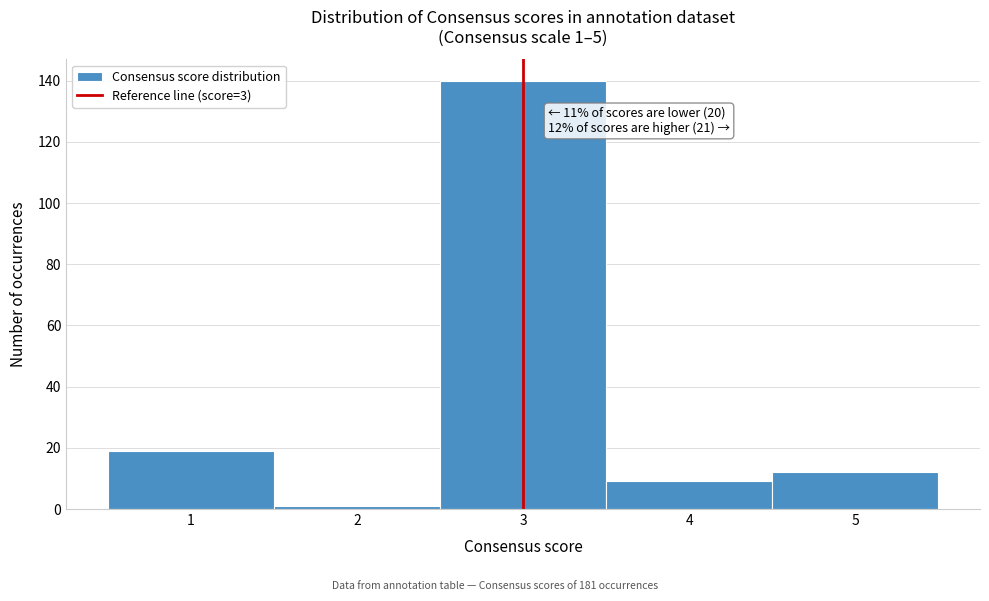

Which range on the x-axis has the tallest bar?

2.5 to 3.5